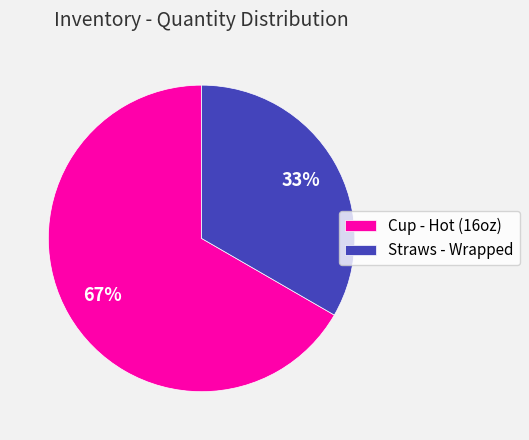

Rank the categories by value from highest to lowest.

Cup - Hot (16oz), Straws - Wrapped